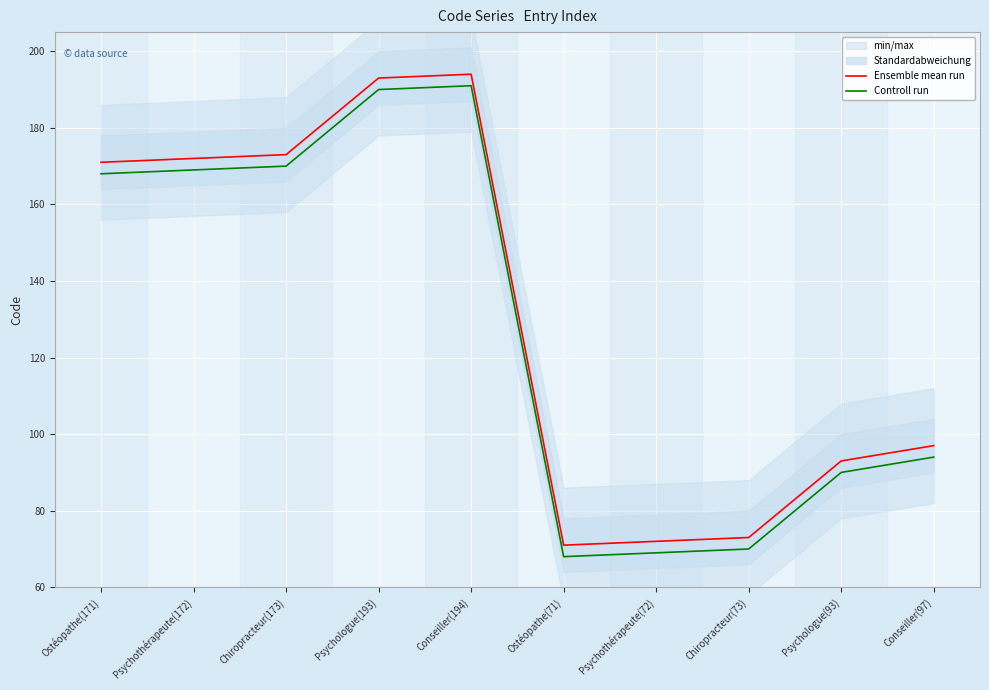

What is the minimum value for Ensemble mean run?

71